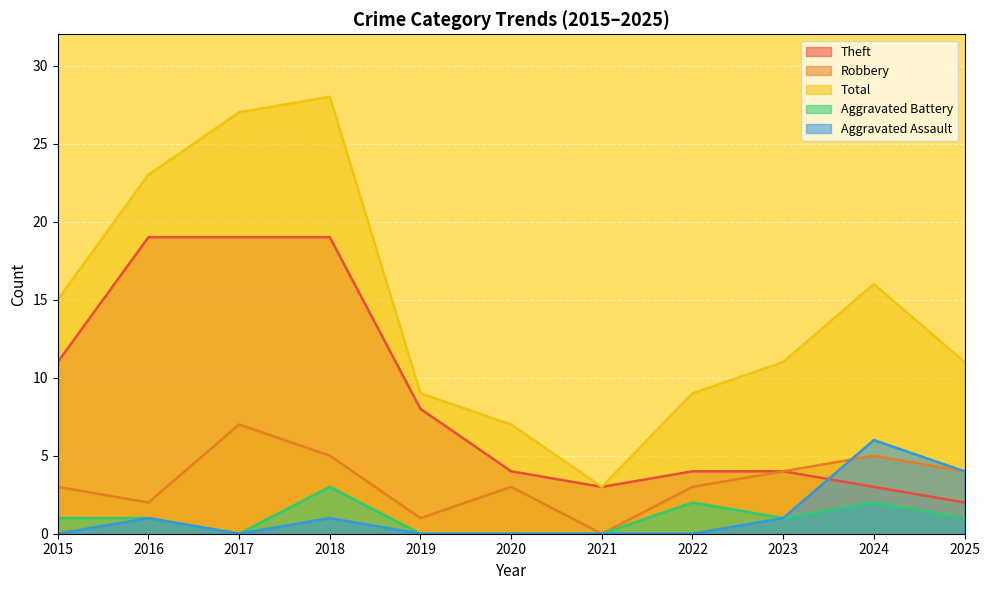

What is the difference between the Robbery values at 2025 and 2021?

4